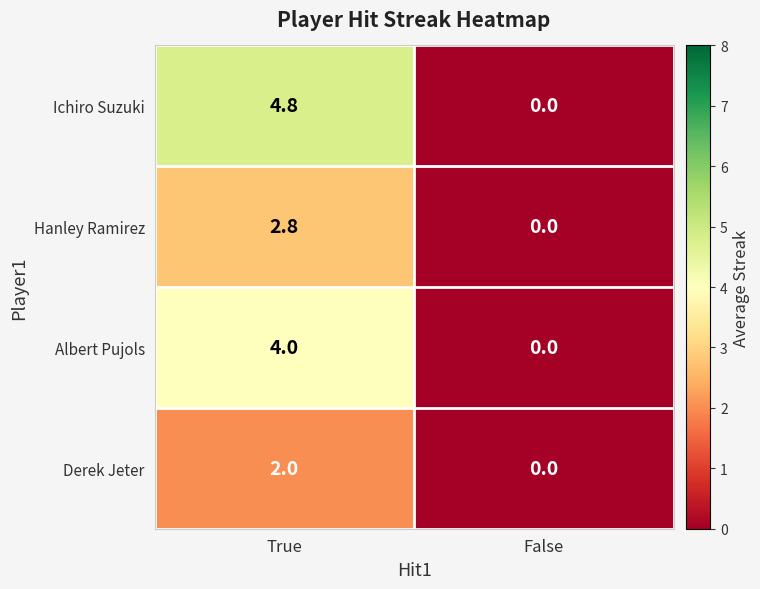

Reading left to right, list all the values displayed in this chart.

Ichiro Suzuki: True=4.8	False=0.0
Hanley Ramirez: True=2.8	False=0.0
Albert Pujols: True=4.0	False=0.0
Derek Jeter: True=2.0	False=0.0